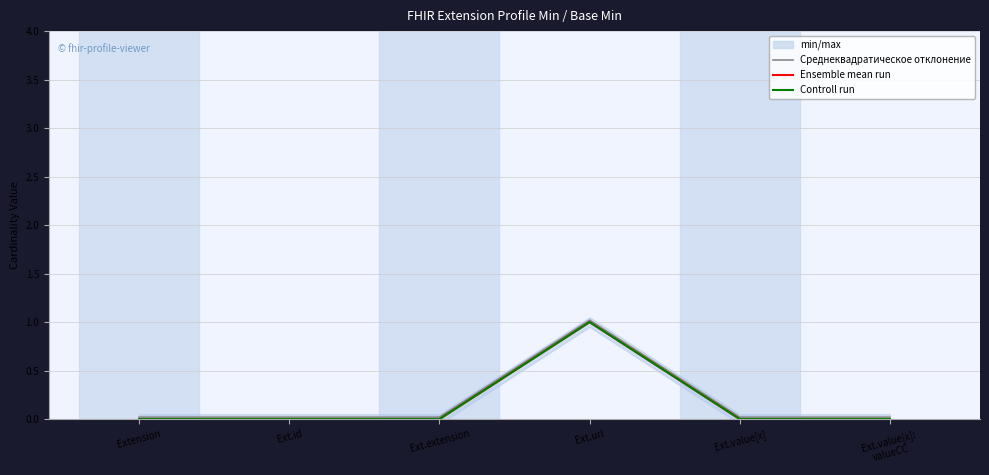

Rank the categories by Среднеквадратическое отклонение value from highest to lowest.

Ext.url, Extension, Ext.id, Ext.extension, Ext.value[x], Ext.value[x]:
valueCC